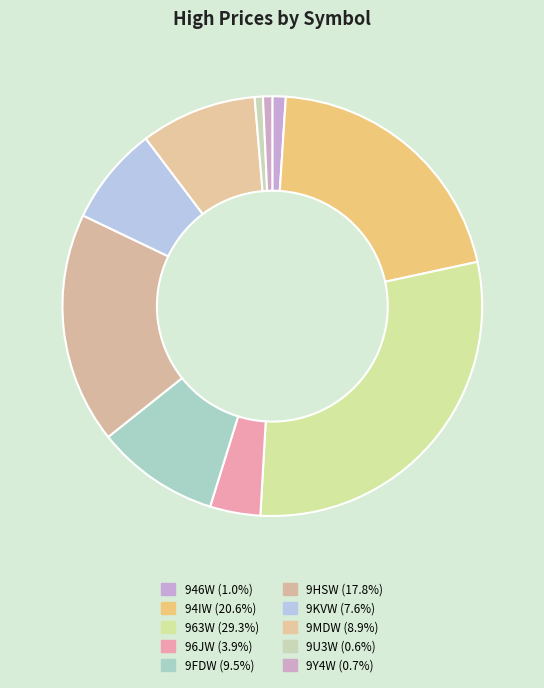

Is there a majority slice in this chart?

No